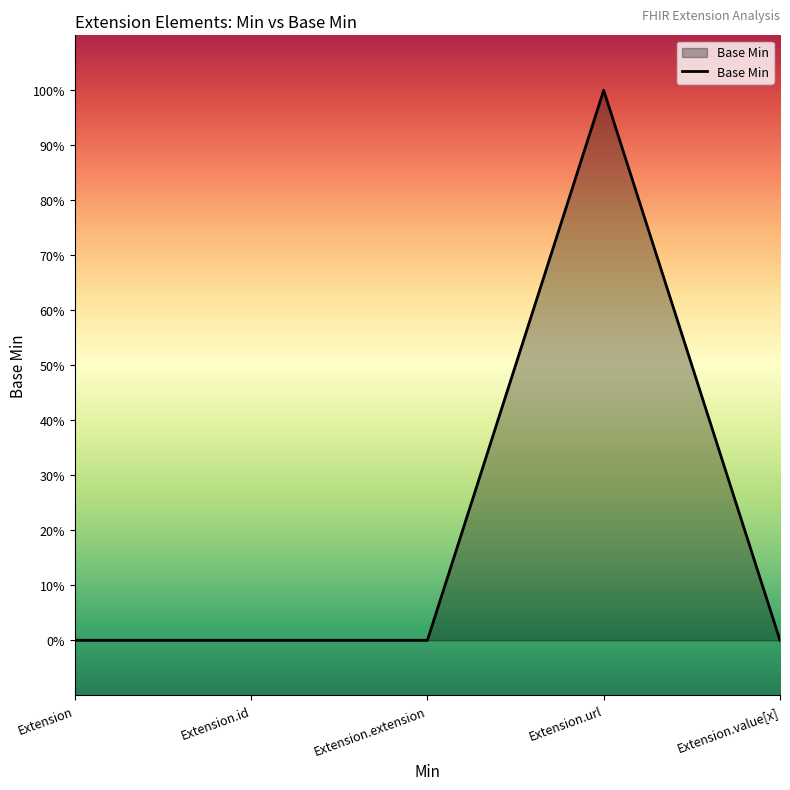

Rank the categories by value from lowest to highest.

Extension, Extension.id, Extension.extension, Extension.value[x], Extension.url